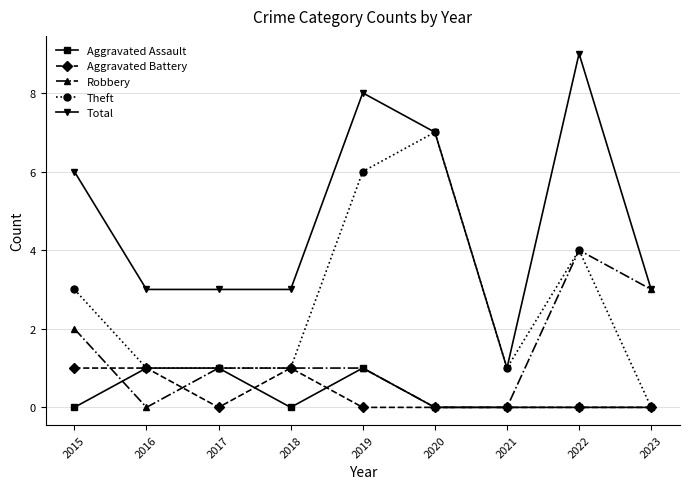

True or false: Total has more than 0 points higher than both neighbors.

True